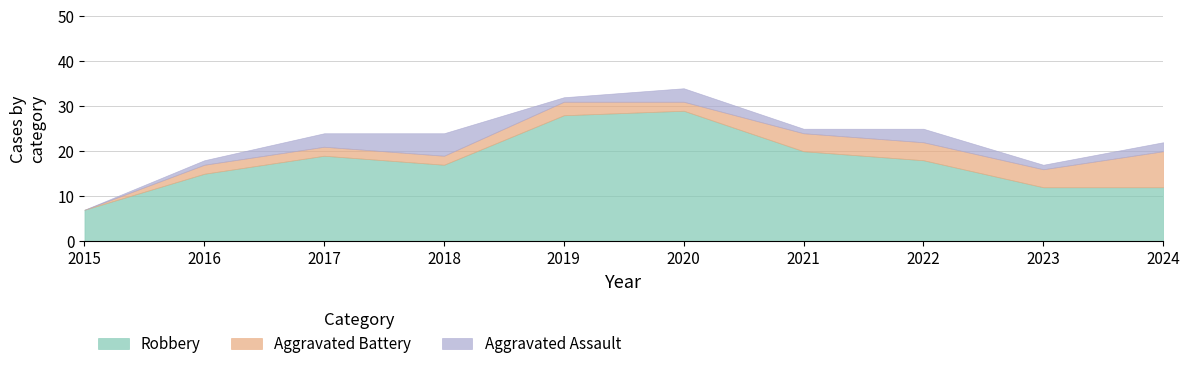

Is it true that Aggravated Battery equals 2 at 2018?

True